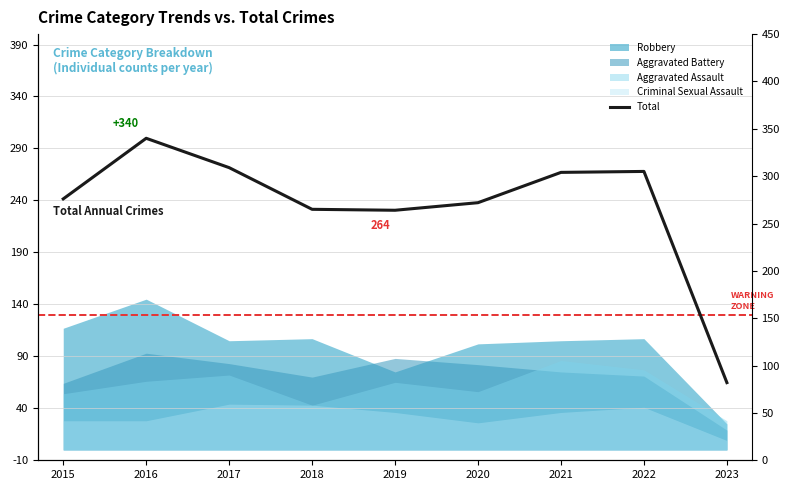

What is the ratio of the value at 2016 to the value at 2020?

1.2